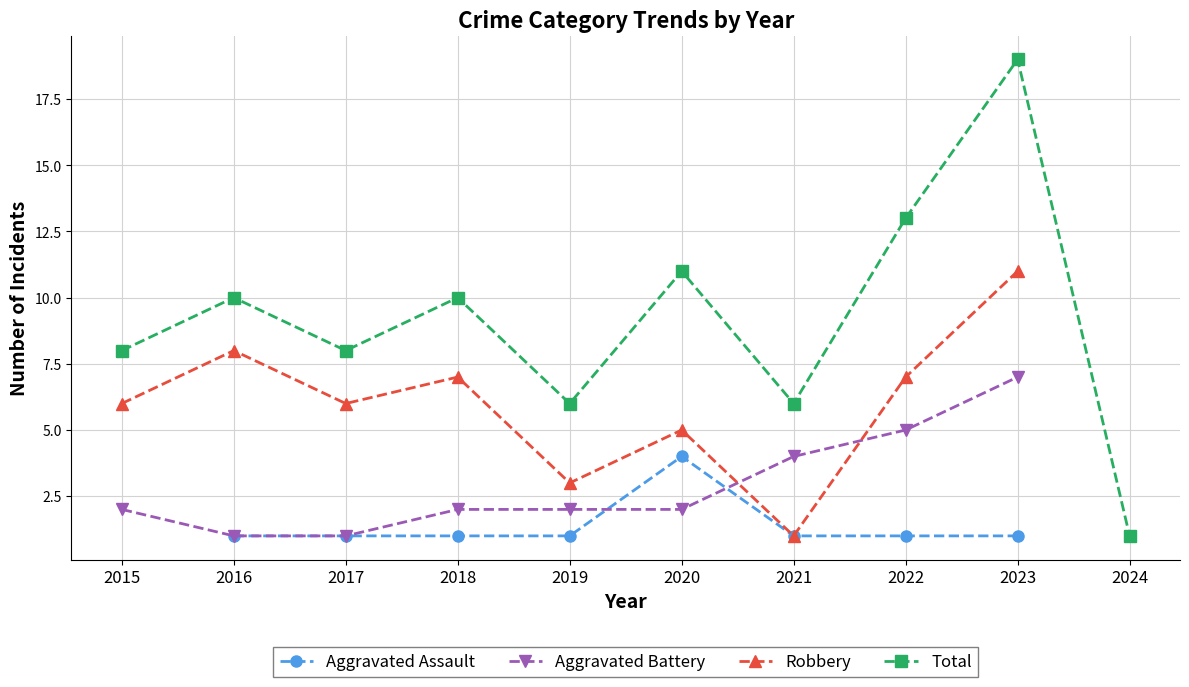

Which series has the largest range (max minus min)?

Total